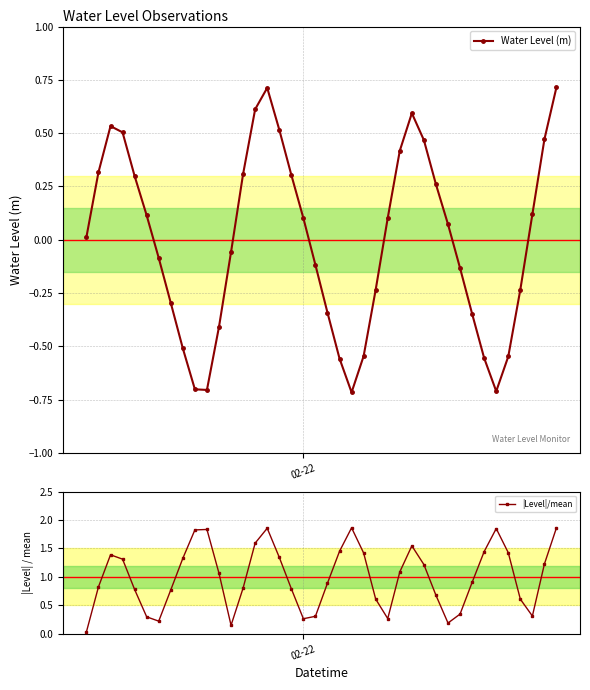

Which series has the widest spread of values?

|Level|/mean